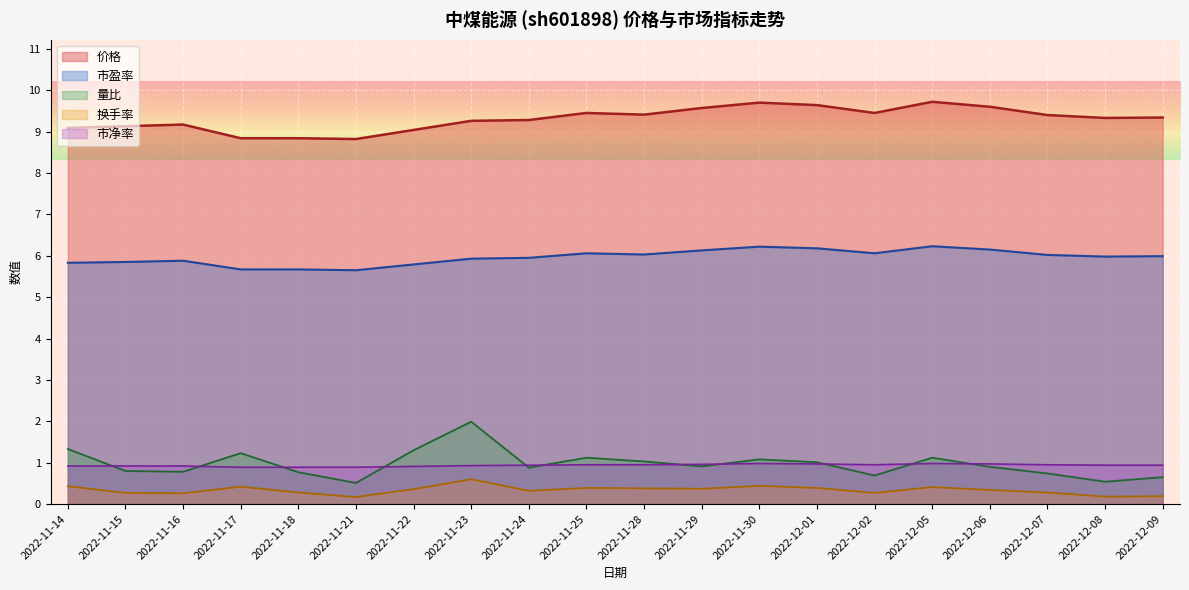

The 市盈率 series shows 3.0 at 2022-11-17. True or false?

False